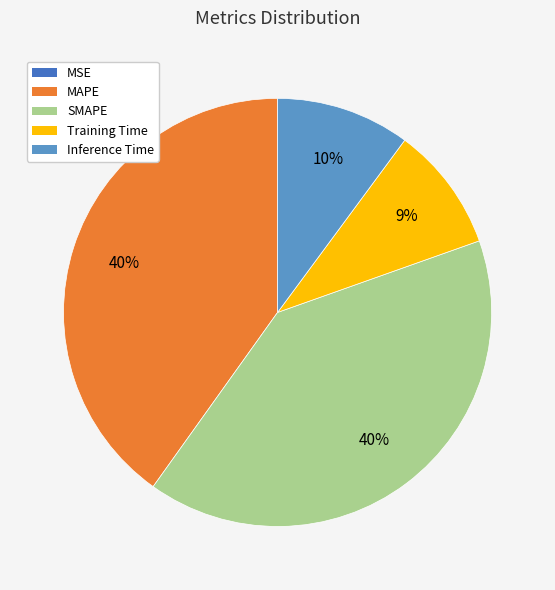

The Inference Time slice represents 1% of the pie. True or false?

False